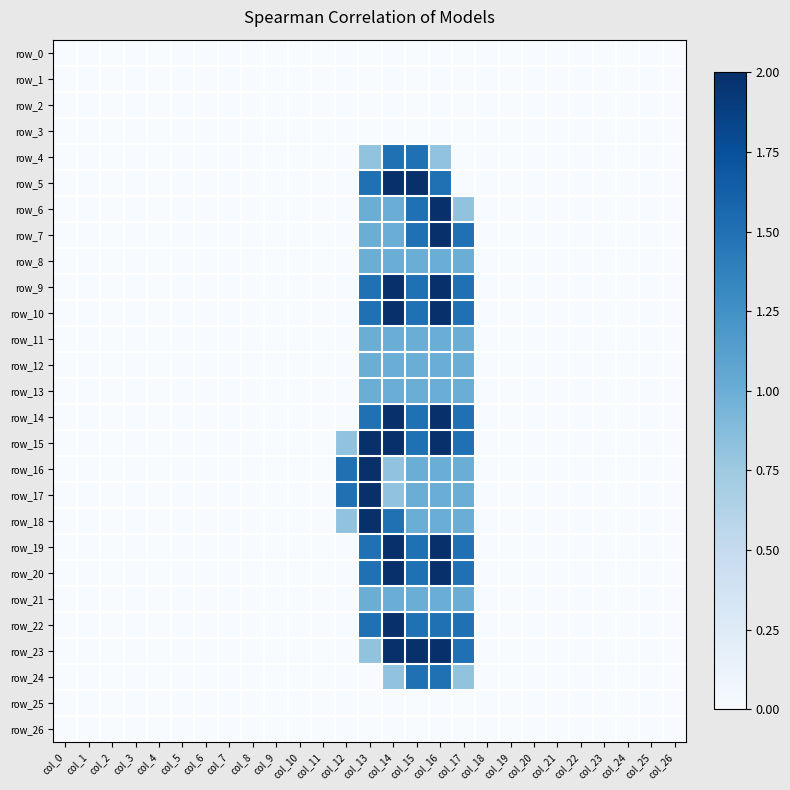

Reading left to right, transcribe all the data shown in this chart.

row_0: 0.0	0.0	0.0	0.0	0.0	0.0	0.0	0.0	0.0	0.0	0.0	0.0	0.0	0.0	0.0	0.0	0.0	0.0	0.0	0.0	0.0	0.0	0.0	0.0	0.0	0.0	0.0
row_1: 0.0	0.0	0.0	0.0	0.0	0.0	0.0	0.0	0.0	0.0	0.0	0.0	0.0	0.0	0.0	0.0	0.0	0.0	0.0	0.0	0.0	0.0	0.0	0.0	0.0	0.0	0.0
row_2: 0.0	0.0	0.0	0.0	0.0	0.0	0.0	0.0	0.0	0.0	0.0	0.0	0.0	0.0	0.0	0.0	0.0	0.0	0.0	0.0	0.0	0.0	0.0	0.0	0.0	0.0	0.0
row_3: 0.0	0.0	0.0	0.0	0.0	0.0	0.0	0.0	0.0	0.0	0.0	0.0	0.0	0.0	0.0	0.0	0.0	0.0	0.0	0.0	0.0	0.0	0.0	0.0	0.0	0.0	0.0
row_4: 0.0	0.0	0.0	0.0	0.0	0.0	0.0	0.0	0.0	0.0	0.0	0.0	0.0	0.8	1.5	1.5	0.8	0.0	0.0	0.0	0.0	0.0	0.0	0.0	0.0	0.0	0.0
row_5: 0.0	0.0	0.0	0.0	0.0	0.0	0.0	0.0	0.0	0.0	0.0	0.0	0.0	1.5	2.0	2.0	1.5	0.0	0.0	0.0	0.0	0.0	0.0	0.0	0.0	0.0	0.0
row_6: 0.0	0.0	0.0	0.0	0.0	0.0	0.0	0.0	0.0	0.0	0.0	0.0	0.0	1.0	1.0	1.5	2.0	0.8	0.0	0.0	0.0	0.0	0.0	0.0	0.0	0.0	0.0
row_7: 0.0	0.0	0.0	0.0	0.0	0.0	0.0	0.0	0.0	0.0	0.0	0.0	0.0	1.0	1.0	1.5	2.0	1.5	0.0	0.0	0.0	0.0	0.0	0.0	0.0	0.0	0.0
row_8: 0.0	0.0	0.0	0.0	0.0	0.0	0.0	0.0	0.0	0.0	0.0	0.0	0.0	1.0	1.0	1.0	1.0	1.0	0.0	0.0	0.0	0.0	0.0	0.0	0.0	0.0	0.0
row_9: 0.0	0.0	0.0	0.0	0.0	0.0	0.0	0.0	0.0	0.0	0.0	0.0	0.0	1.5	2.0	1.5	2.0	1.5	0.0	0.0	0.0	0.0	0.0	0.0	0.0	0.0	0.0
row_10: 0.0	0.0	0.0	0.0	0.0	0.0	0.0	0.0	0.0	0.0	0.0	0.0	0.0	1.5	2.0	1.5	2.0	1.5	0.0	0.0	0.0	0.0	0.0	0.0	0.0	0.0	0.0
row_11: 0.0	0.0	0.0	0.0	0.0	0.0	0.0	0.0	0.0	0.0	0.0	0.0	0.0	1.0	1.0	1.0	1.0	1.0	0.0	0.0	0.0	0.0	0.0	0.0	0.0	0.0	0.0
row_12: 0.0	0.0	0.0	0.0	0.0	0.0	0.0	0.0	0.0	0.0	0.0	0.0	0.0	1.0	1.0	1.0	1.0	1.0	0.0	0.0	0.0	0.0	0.0	0.0	0.0	0.0	0.0
row_13: 0.0	0.0	0.0	0.0	0.0	0.0	0.0	0.0	0.0	0.0	0.0	0.0	0.0	1.0	1.0	1.0	1.0	1.0	0.0	0.0	0.0	0.0	0.0	0.0	0.0	0.0	0.0
row_14: 0.0	0.0	0.0	0.0	0.0	0.0	0.0	0.0	0.0	0.0	0.0	0.0	0.0	1.5	2.0	1.5	2.0	1.5	0.0	0.0	0.0	0.0	0.0	0.0	0.0	0.0	0.0
row_15: 0.0	0.0	0.0	0.0	0.0	0.0	0.0	0.0	0.0	0.0	0.0	0.0	0.8	2.0	2.0	1.5	2.0	1.5	0.0	0.0	0.0	0.0	0.0	0.0	0.0	0.0	0.0
row_16: 0.0	0.0	0.0	0.0	0.0	0.0	0.0	0.0	0.0	0.0	0.0	0.0	1.5	2.0	0.8	1.0	1.0	1.0	0.0	0.0	0.0	0.0	0.0	0.0	0.0	0.0	0.0
row_17: 0.0	0.0	0.0	0.0	0.0	0.0	0.0	0.0	0.0	0.0	0.0	0.0	1.5	2.0	0.8	1.0	1.0	1.0	0.0	0.0	0.0	0.0	0.0	0.0	0.0	0.0	0.0
row_18: 0.0	0.0	0.0	0.0	0.0	0.0	0.0	0.0	0.0	0.0	0.0	0.0	0.8	2.0	1.5	1.0	1.0	1.0	0.0	0.0	0.0	0.0	0.0	0.0	0.0	0.0	0.0
row_19: 0.0	0.0	0.0	0.0	0.0	0.0	0.0	0.0	0.0	0.0	0.0	0.0	0.0	1.5	2.0	1.5	2.0	1.5	0.0	0.0	0.0	0.0	0.0	0.0	0.0	0.0	0.0
row_20: 0.0	0.0	0.0	0.0	0.0	0.0	0.0	0.0	0.0	0.0	0.0	0.0	0.0	1.5	2.0	1.5	2.0	1.5	0.0	0.0	0.0	0.0	0.0	0.0	0.0	0.0	0.0
row_21: 0.0	0.0	0.0	0.0	0.0	0.0	0.0	0.0	0.0	0.0	0.0	0.0	0.0	1.0	1.0	1.0	1.0	1.0	0.0	0.0	0.0	0.0	0.0	0.0	0.0	0.0	0.0
row_22: 0.0	0.0	0.0	0.0	0.0	0.0	0.0	0.0	0.0	0.0	0.0	0.0	0.0	1.5	2.0	1.5	1.5	1.5	0.0	0.0	0.0	0.0	0.0	0.0	0.0	0.0	0.0
row_23: 0.0	0.0	0.0	0.0	0.0	0.0	0.0	0.0	0.0	0.0	0.0	0.0	0.0	0.8	2.0	2.0	2.0	1.5	0.0	0.0	0.0	0.0	0.0	0.0	0.0	0.0	0.0
row_24: 0.0	0.0	0.0	0.0	0.0	0.0	0.0	0.0	0.0	0.0	0.0	0.0	0.0	0.0	0.8	1.5	1.5	0.8	0.0	0.0	0.0	0.0	0.0	0.0	0.0	0.0	0.0
row_25: 0.0	0.0	0.0	0.0	0.0	0.0	0.0	0.0	0.0	0.0	0.0	0.0	0.0	0.0	0.0	0.0	0.0	0.0	0.0	0.0	0.0	0.0	0.0	0.0	0.0	0.0	0.0
row_26: 0.0	0.0	0.0	0.0	0.0	0.0	0.0	0.0	0.0	0.0	0.0	0.0	0.0	0.0	0.0	0.0	0.0	0.0	0.0	0.0	0.0	0.0	0.0	0.0	0.0	0.0	0.0